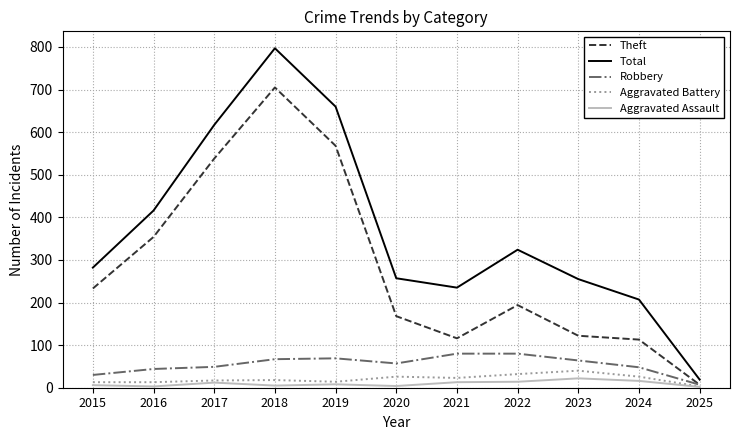

The Total series shows 69 at 2015. True or false?

False